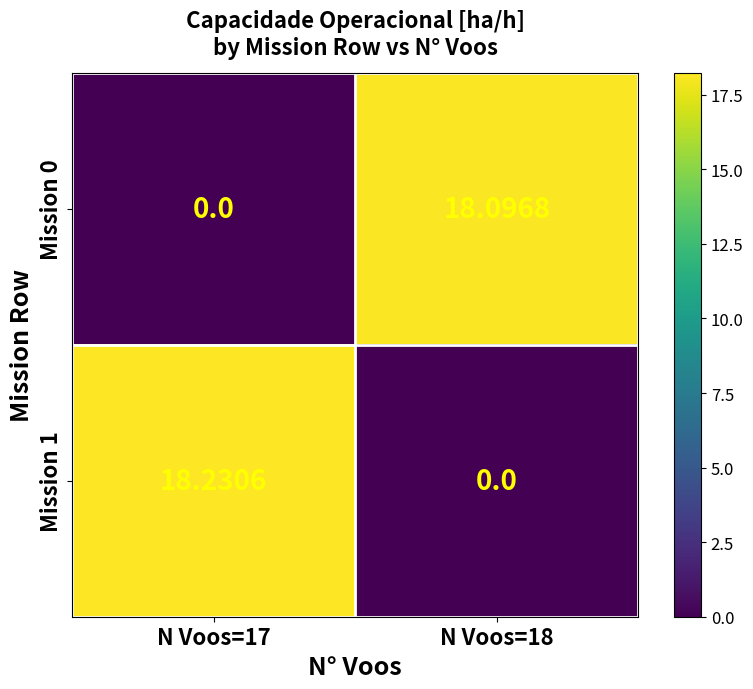

Is the value of Mission 1 at N Voos=18 greater than the value of Mission 0 at N Voos=18?

No